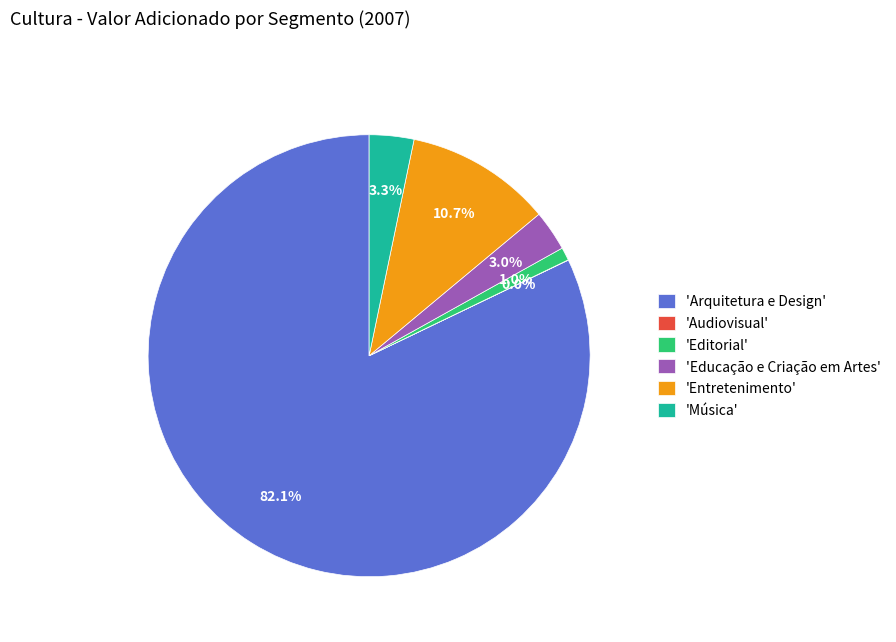

Between 'Educação e Criação em Artes' and 'Arquitetura e Design', which is larger?

'Arquitetura e Design'